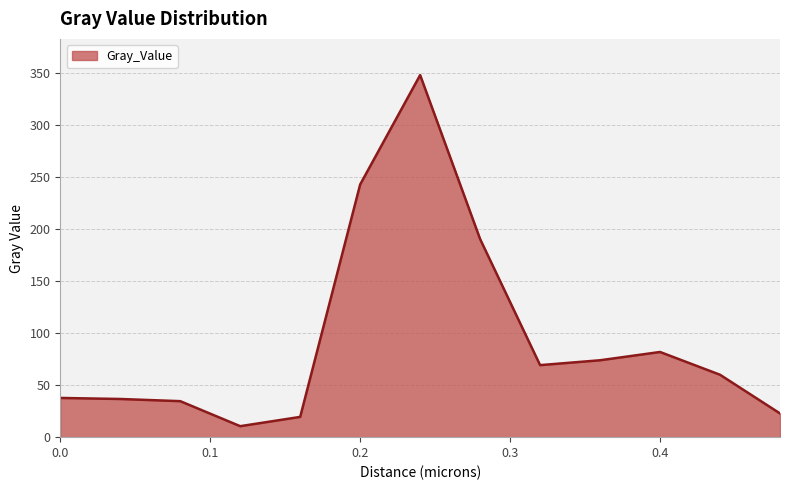

What is the difference between the maximum and minimum values?

337.6